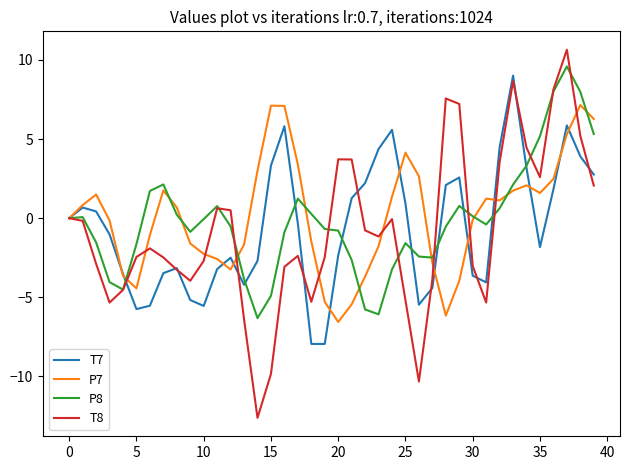

At how many categories does at least one series exceed -2?

38